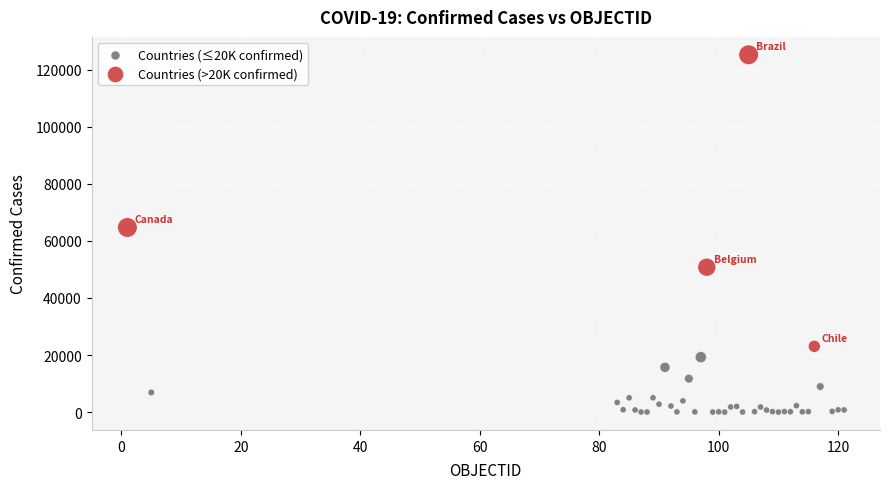

What are all the series names shown in the legend?

Countries (≤20K confirmed), Countries (>20K confirmed)